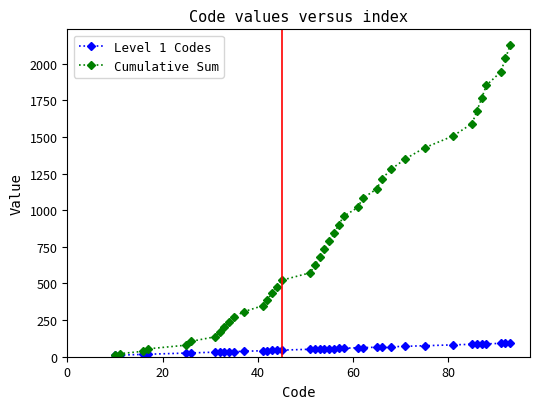

Which series has the largest total across all categories?

Cumulative Sum